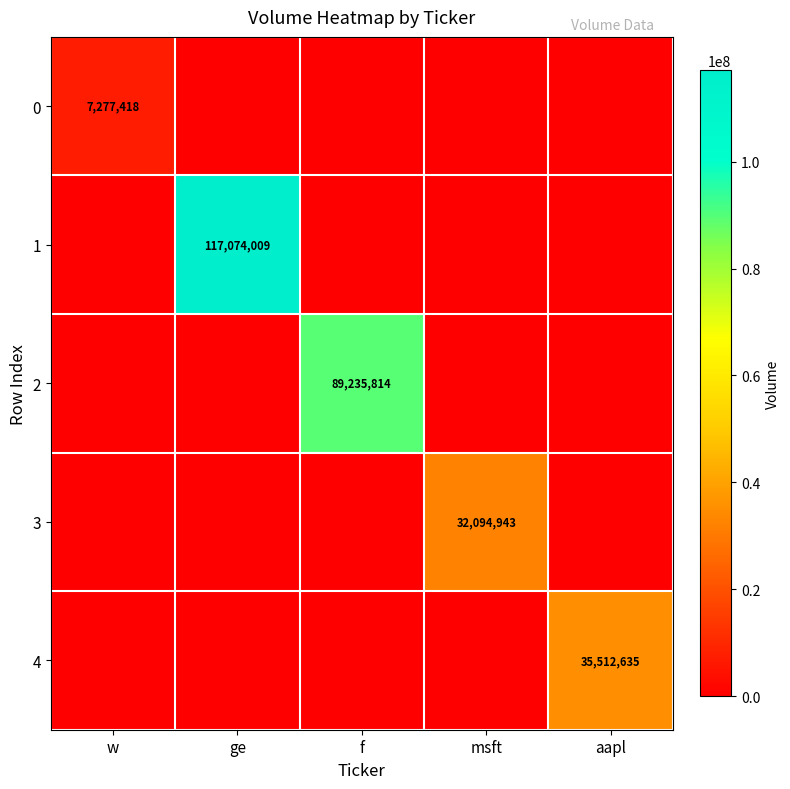

Rank the series at f from lowest to highest value.

0, 1, 3, 4, 2